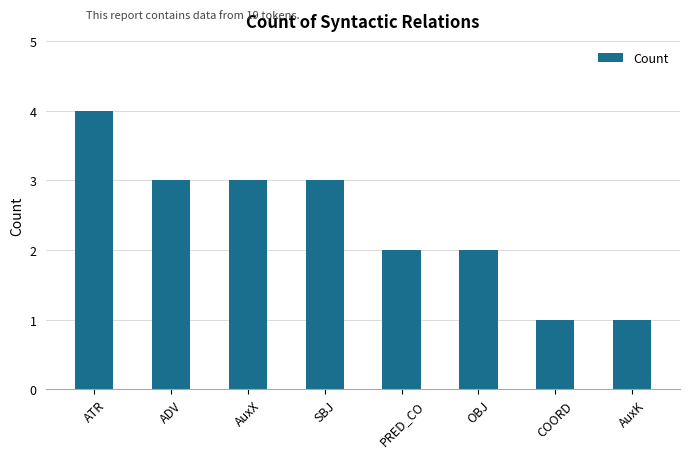

What value does the data have at COORD?

1